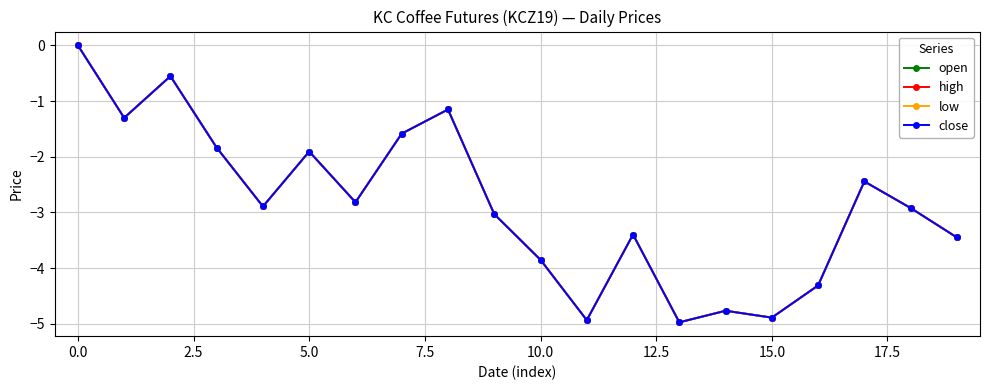

What is the label of the 4th point from the right?

16